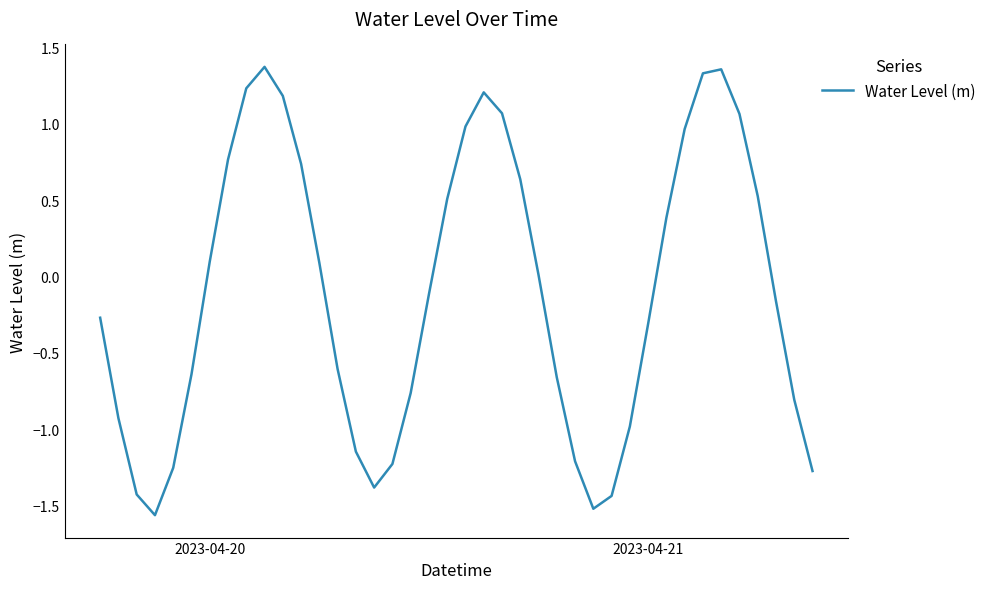

Is this an area chart (filled region under the line)?

No